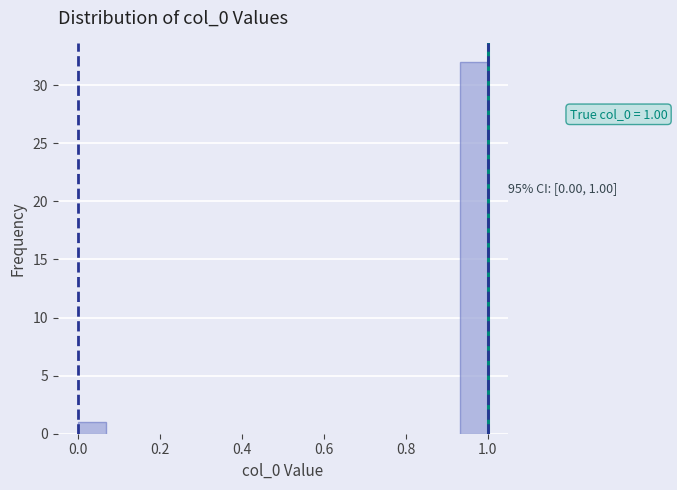

Read against the x-axis, roughly where is the centre of the tallest bar?

0.96